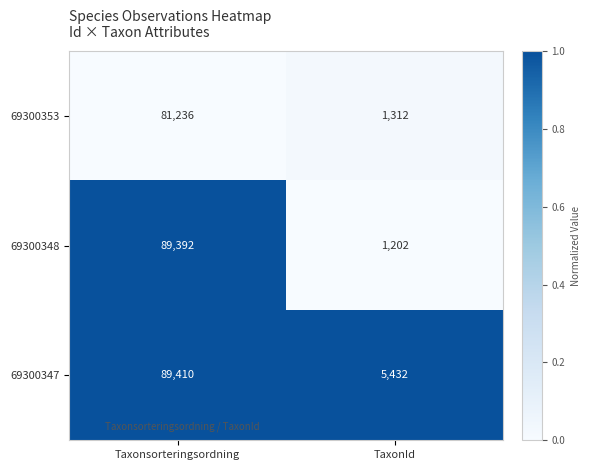

True or false: 69300348 has a value of 89392 at Taxonsorteringsordning.

True